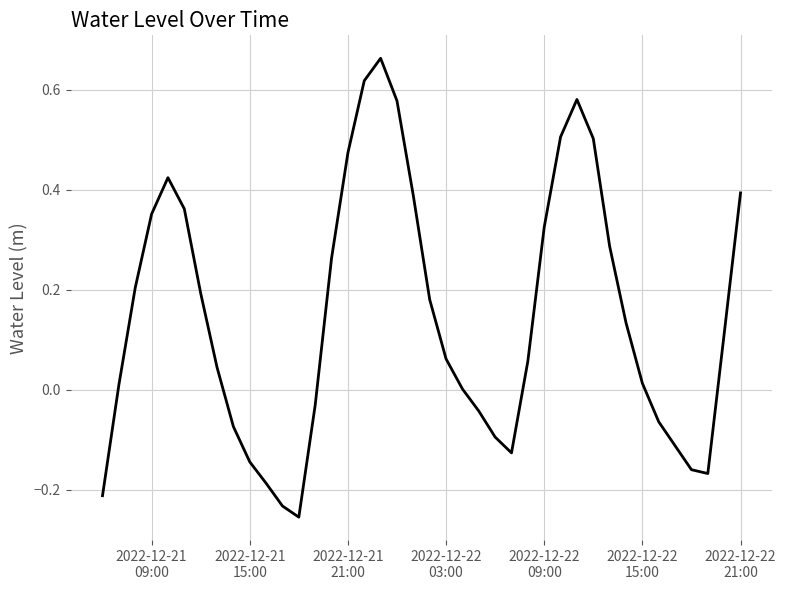

What is the difference between the maximum and minimum values?

0.9